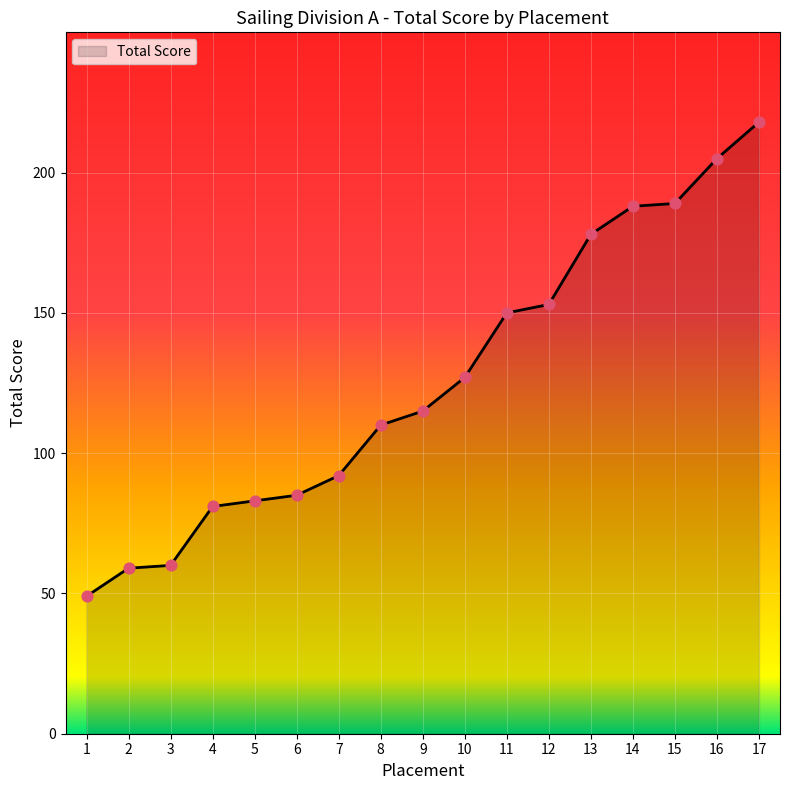

What is the change in value from 2 to 13?

+119